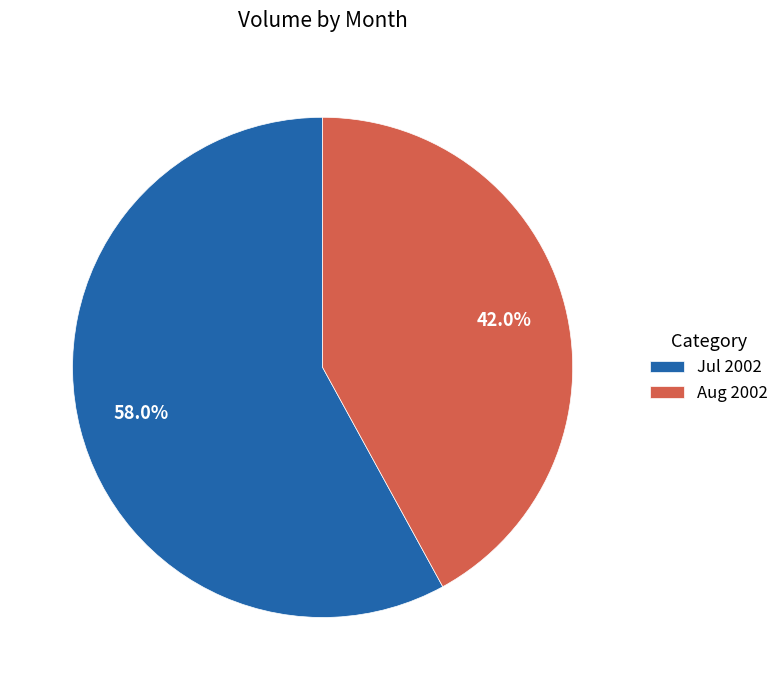

Between Jul 2002 and Aug 2002, which is larger?

Jul 2002